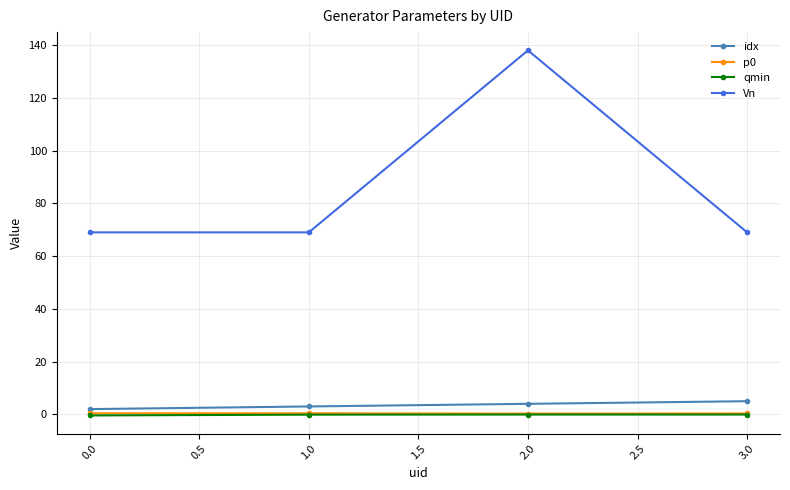

At which category does Vn reach its first local peak?

2.0